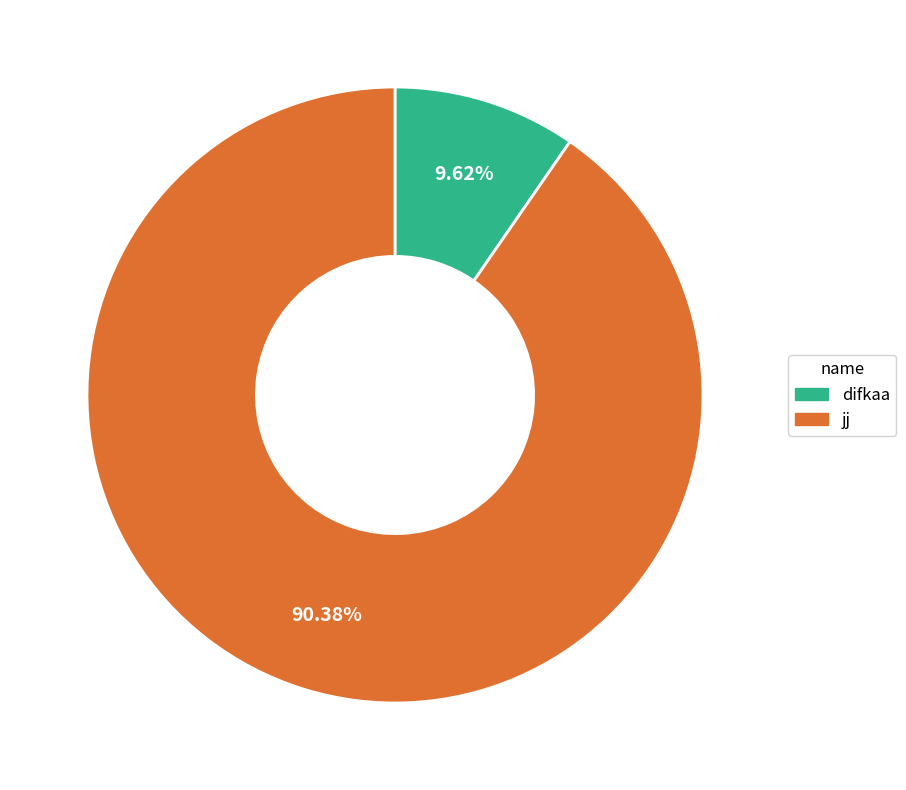

Combined, what portion of the pie is jj and difkaa?

100.0%